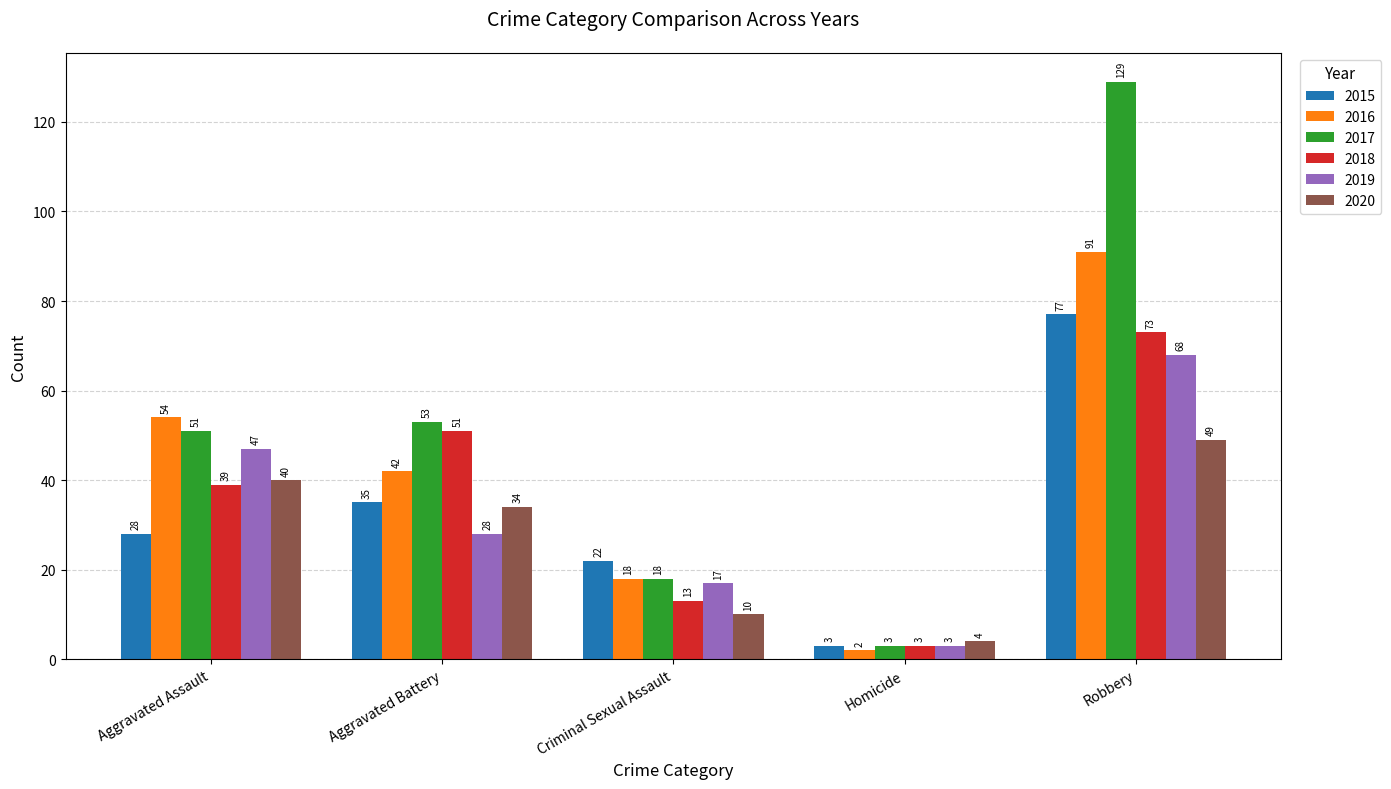

At Aggravated Battery, list the series in order from largest to smallest.

2017, 2018, 2016, 2015, 2020, 2019